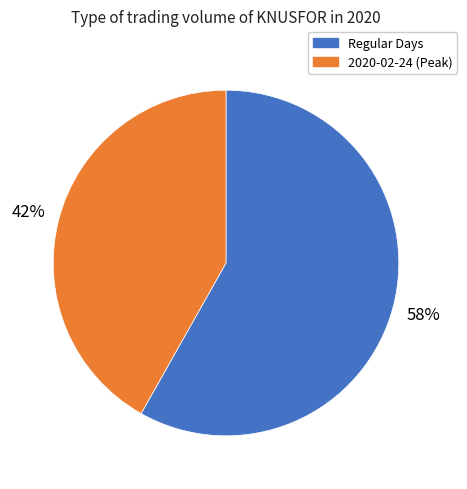

Does any single category account for the majority?

Yes